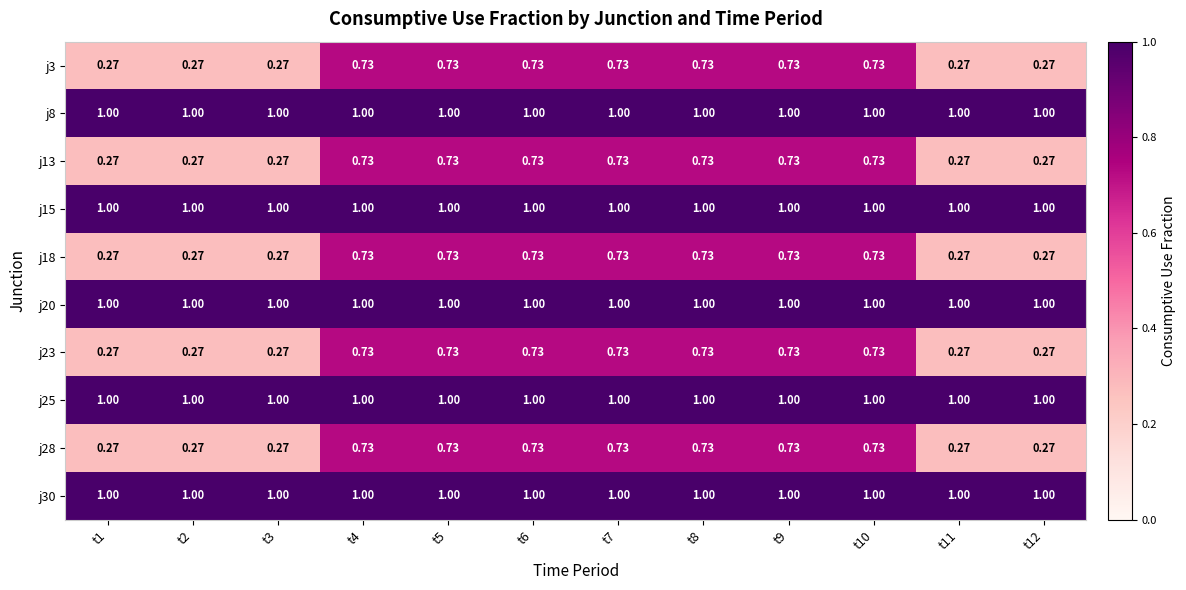

At which category does the chart reach its minimum across all series?

t1